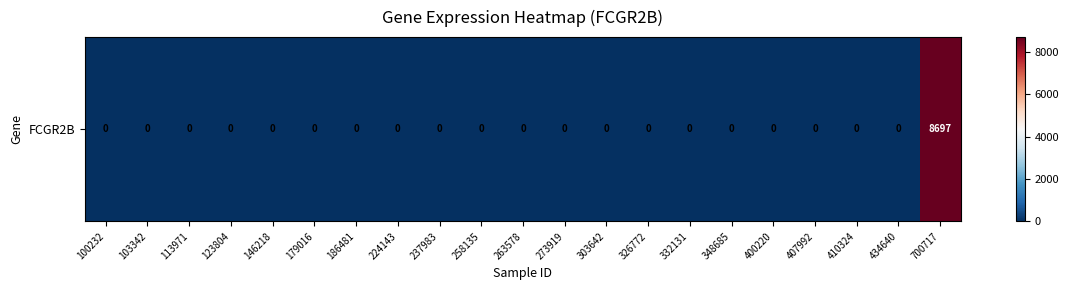

List the labels in order of value, largest first.

700717, 100232, 103342, 113971, 123804, 146218, 179016, 186481, 224143, 237983, 258135, 263578, 273919, 303642, 326772, 332131, 348685, 400220, 407992, 410324, 434640